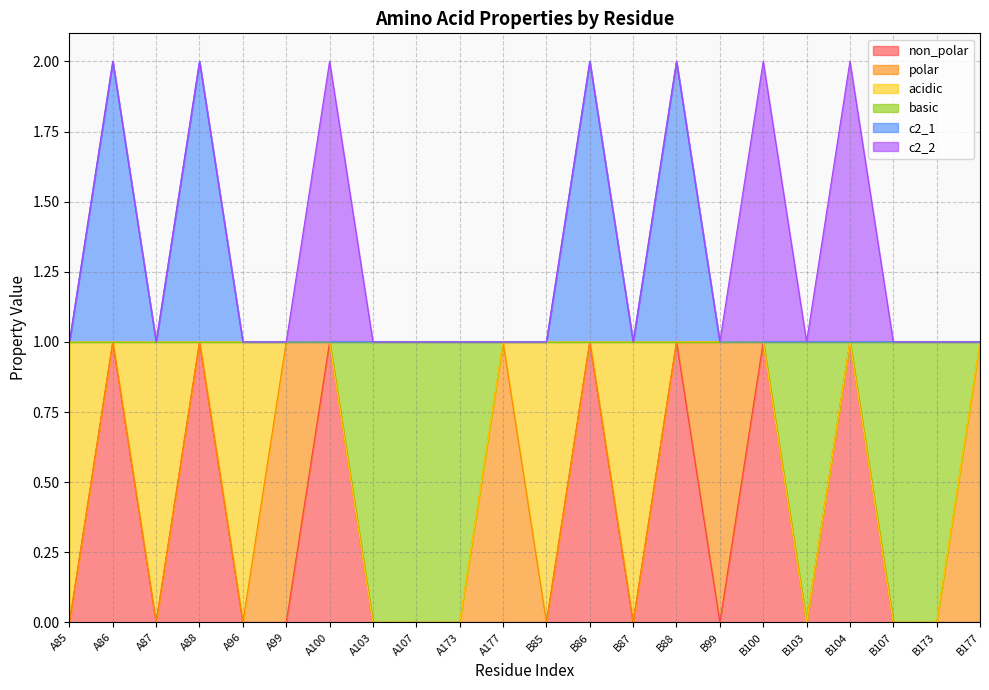

Is the value of basic at A100 greater than the value of c2_1 at B86?

No